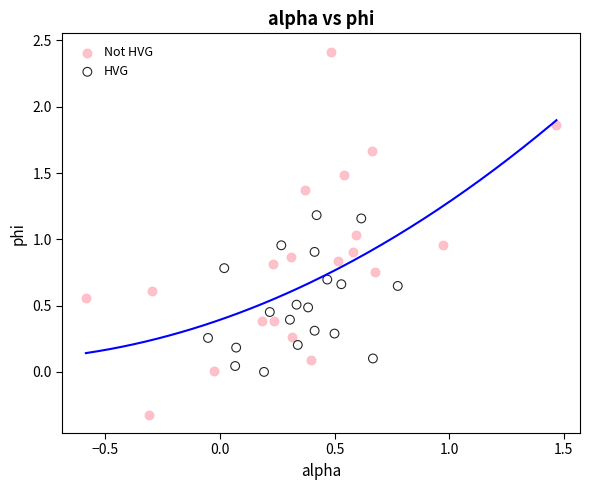

Which series contains the lowest Y value?

Not HVG